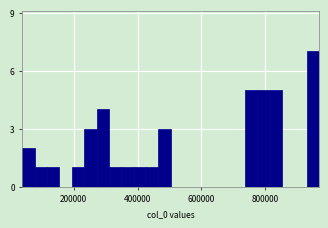

Read against the x-axis, roughly where is the centre of the tallest bar?

940000